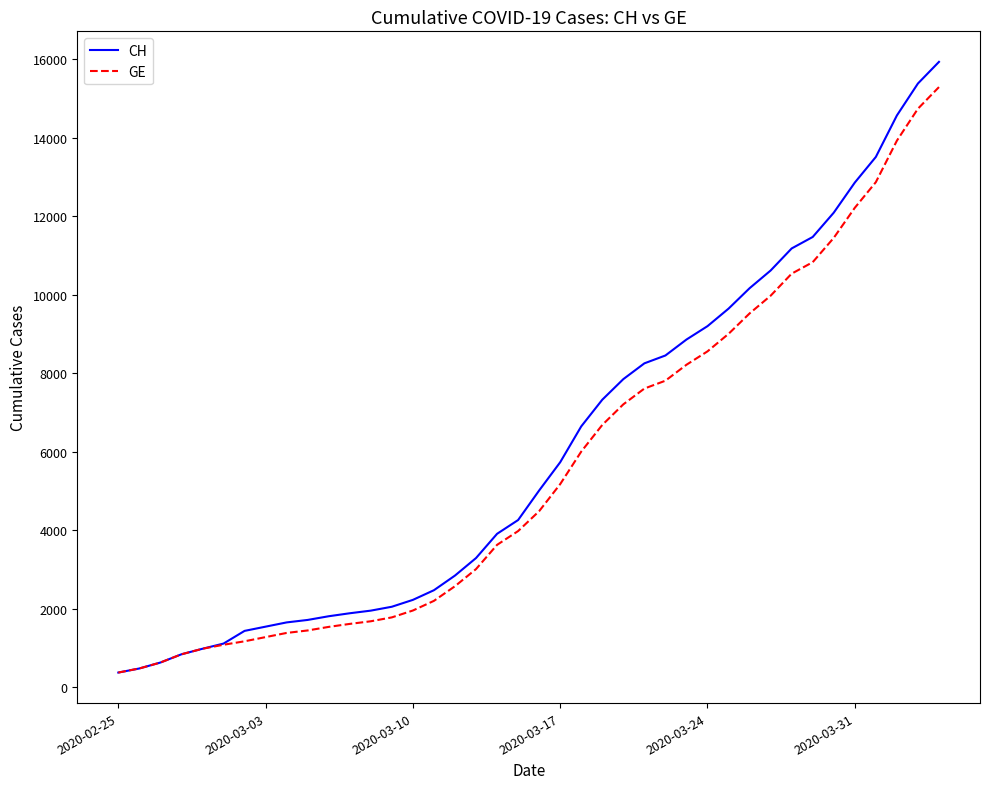

Rank the series by their maximum value, from lowest to highest.

GE, CH